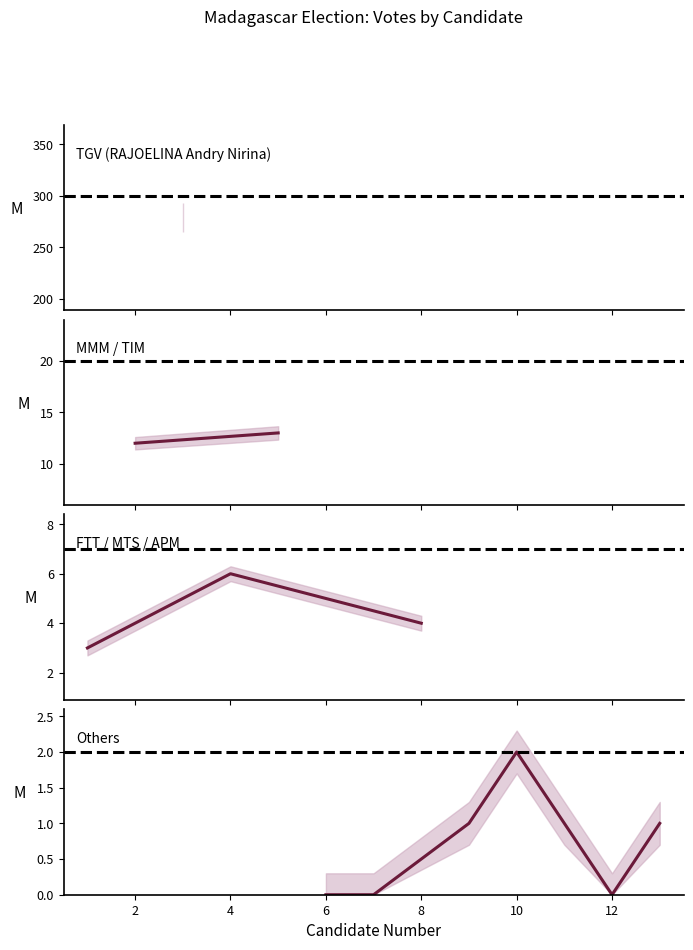

What is the greatest value displayed?

279